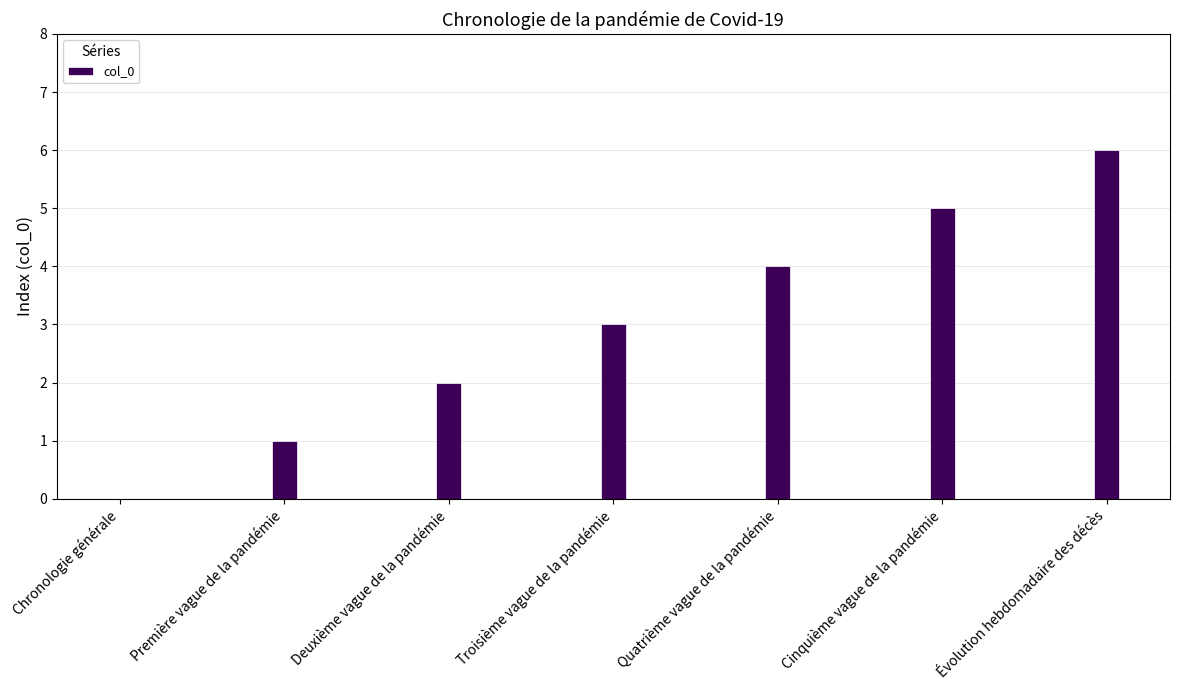

Count the values in the range 1 to 5.

5